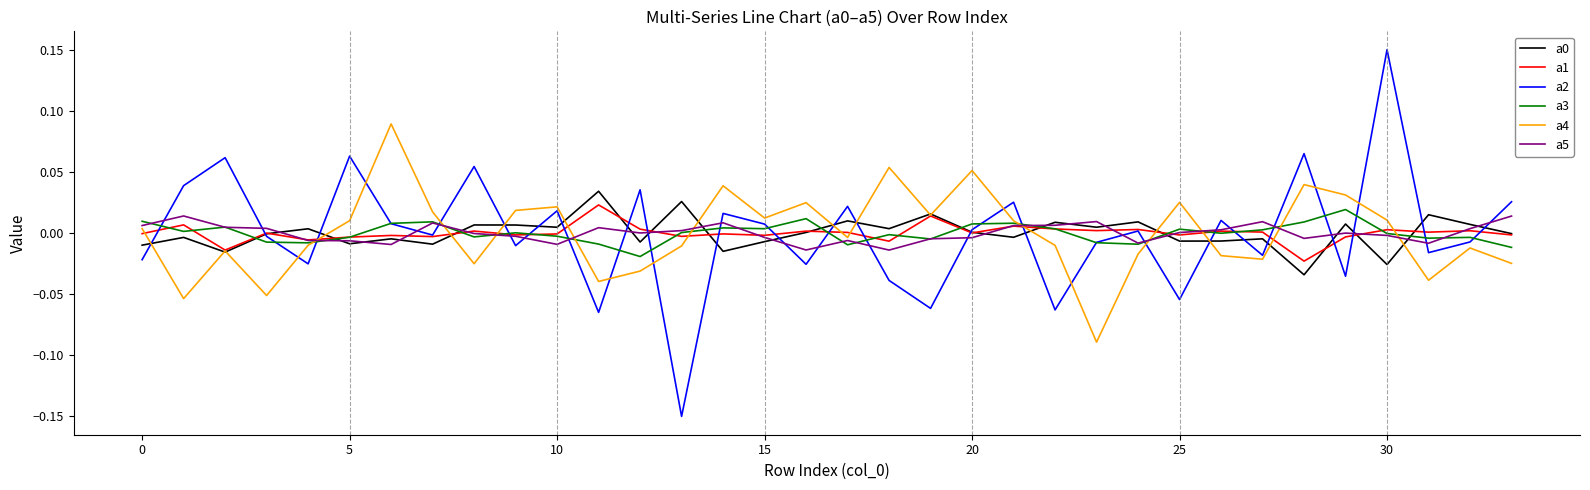

Which series has the widest spread of values?

a2